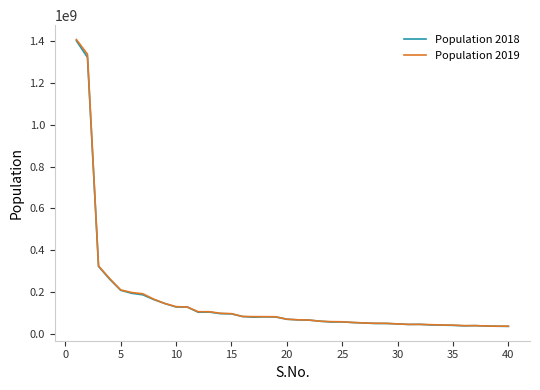

What is the maximum value shown in the chart?

1409517397